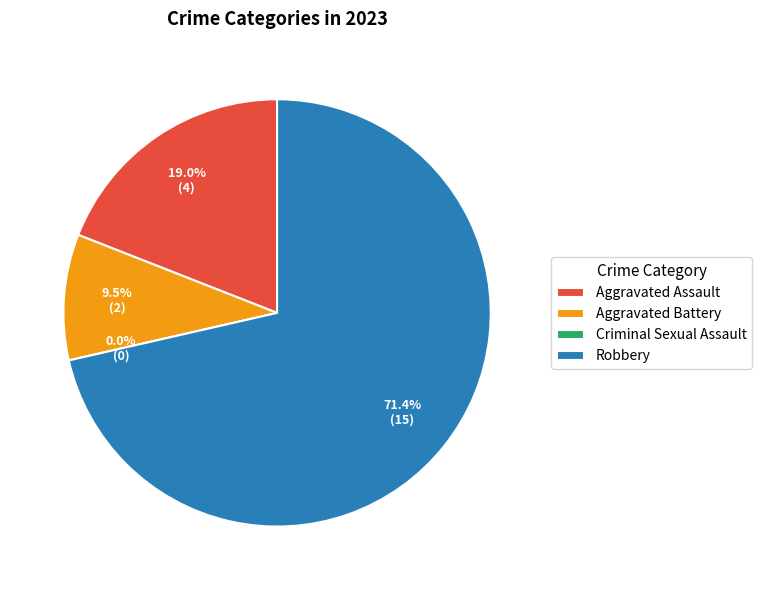

The Aggravated Assault slice represents 32% of the pie. True or false?

False